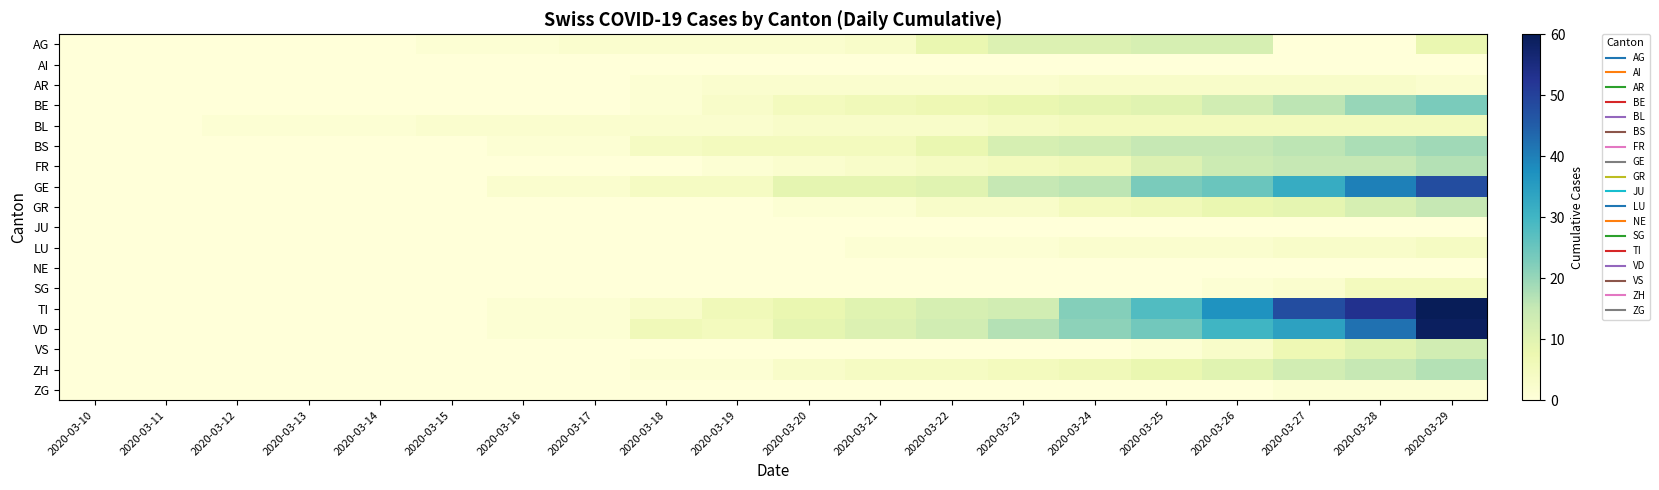

Count the number of data series in this chart.

18